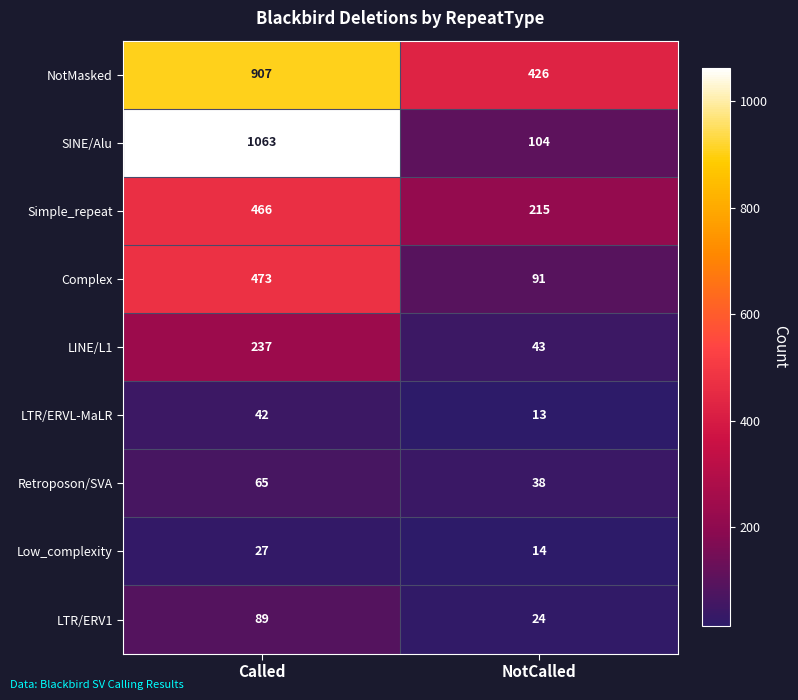

Which series has the largest total across all categories?

NotMasked